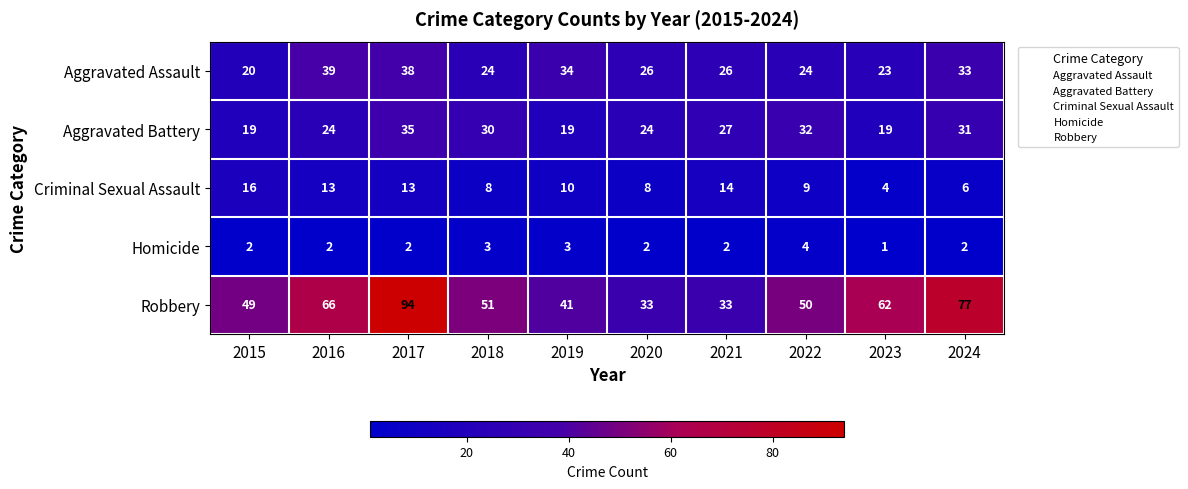

Rank the series by their maximum value, from highest to lowest.

Robbery, Aggravated Assault, Aggravated Battery, Criminal Sexual Assault, Homicide